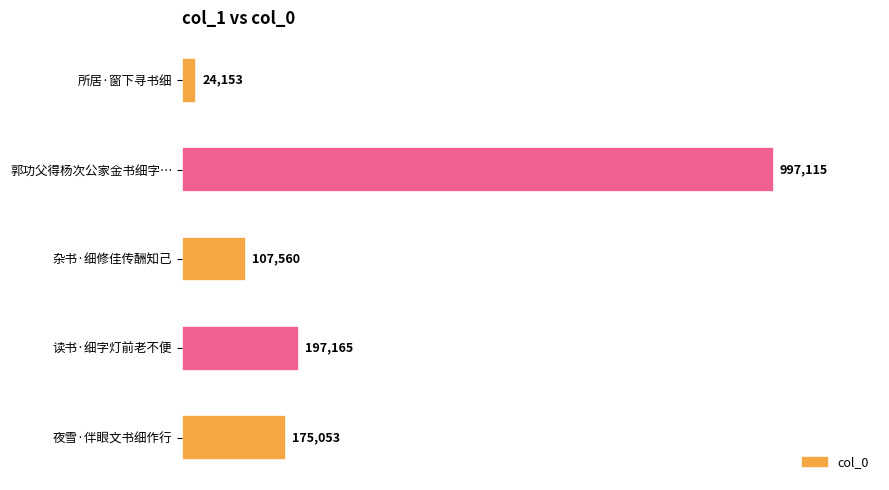

What is the average value?

300209